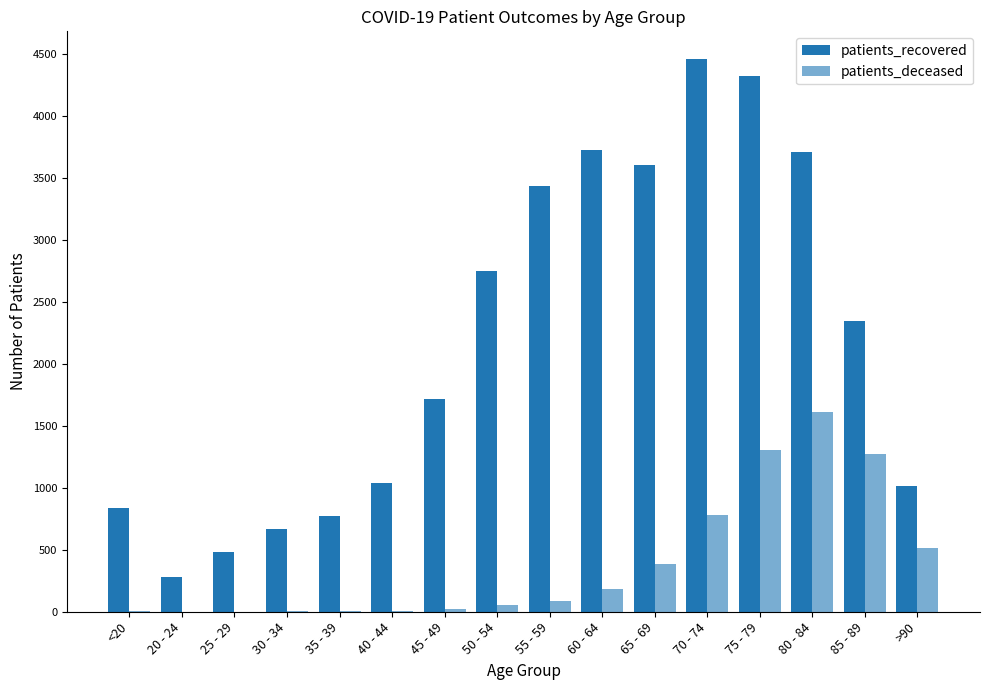

Does the chart contain stacked bars?

No